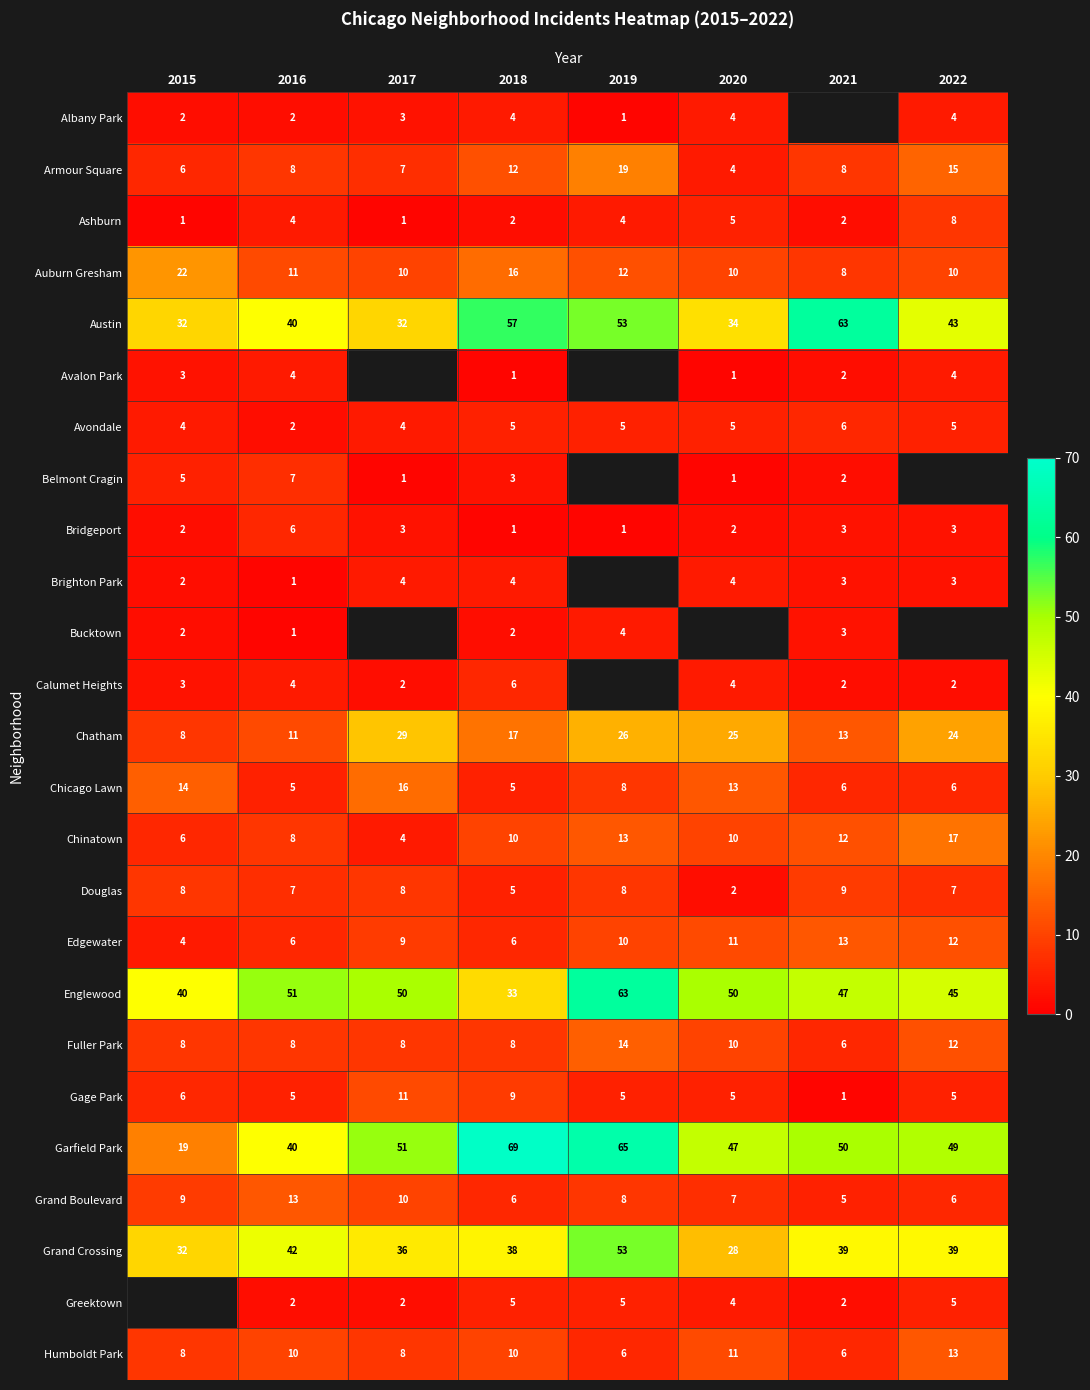

Between 2020 and 2016, which is larger?

2020